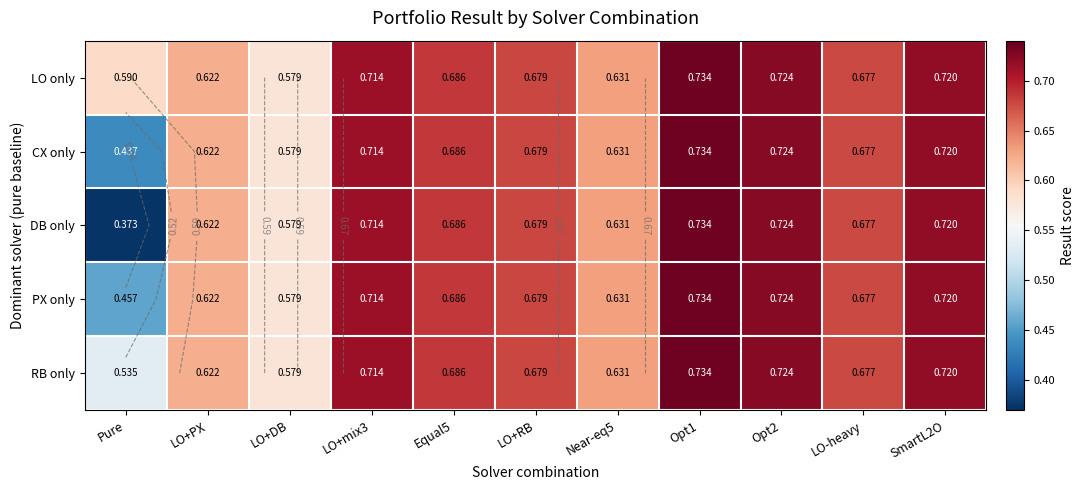

List the series in order of their peak value, lowest first.

LO only, CX only, DB only, PX only, RB only